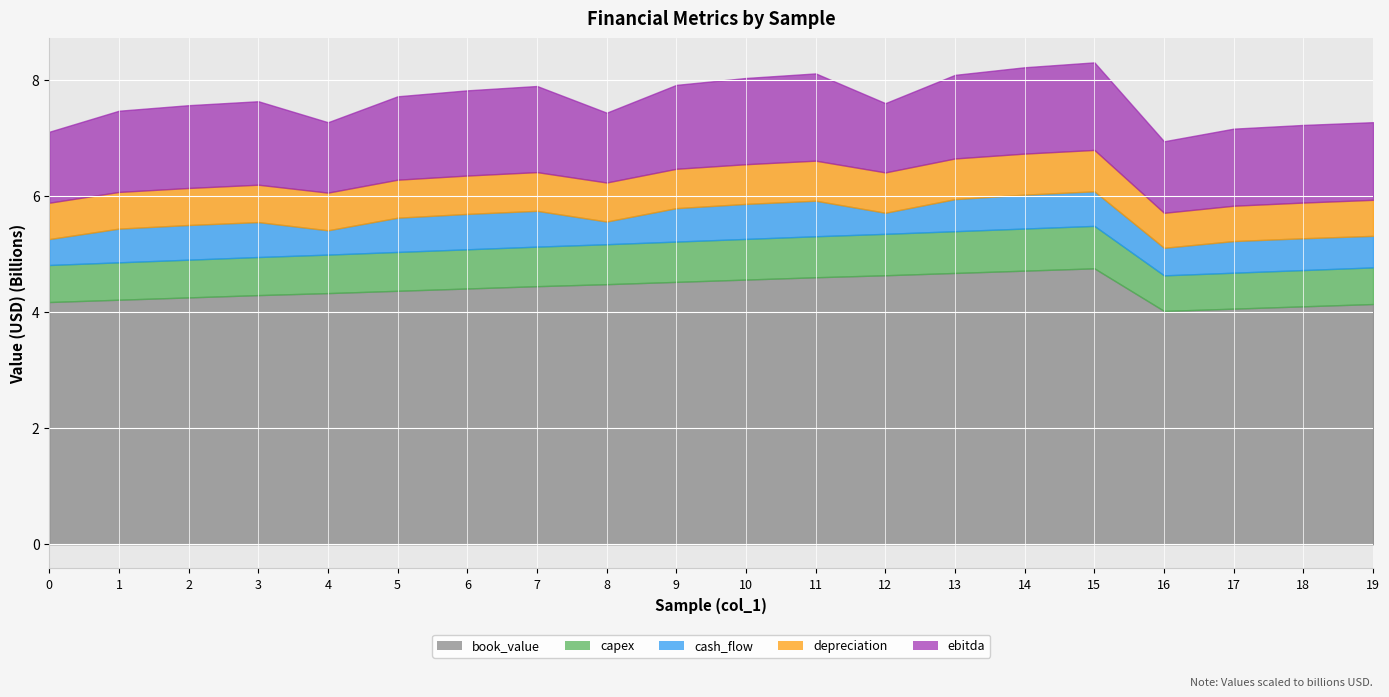

What is the difference between the cash_flow values at 17 and 9?

30832406.0